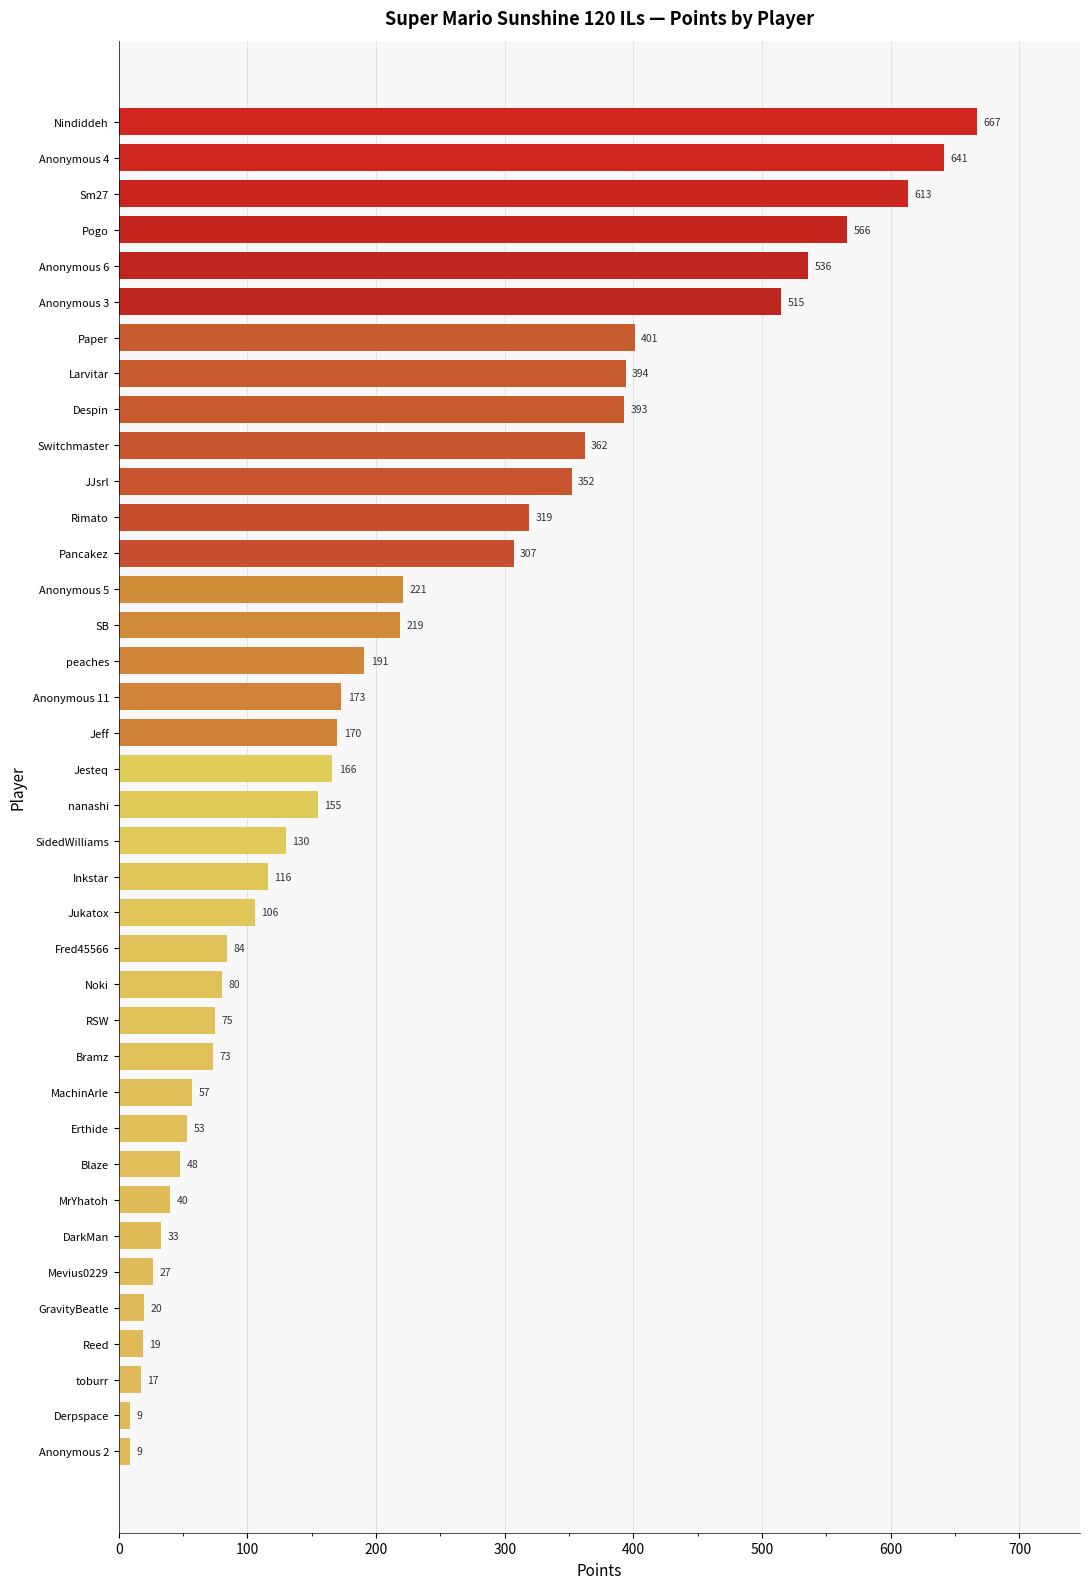

Reading bottom to top, list all the values displayed in this chart.

Anonymous 2=9	Derpspace=9	toburr=17	Reed=19	GravityBeatle=20	Mevius0229=27	DarkMan=33	MrYhatoh=40	Blaze=48	Erthide=53	MachinArle=57	Bramz=73	RSW=75	Noki=80	Fred45566=84	Jukatox=106	Inkstar=116	SidedWilliams=130	nanashi=155	Jesteq=166	Jeff=170	Anonymous 11=173	peaches=191	SB=219	Anonymous 5=221	Pancakez=307	Rimato=319	JJsrl=352	Switchmaster=362	Despin=393	Larvitar=394	Paper=401	Anonymous 3=515	Anonymous 6=536	Pogo=566	Sm27=613	Anonymous 4=641	Nindiddeh=667